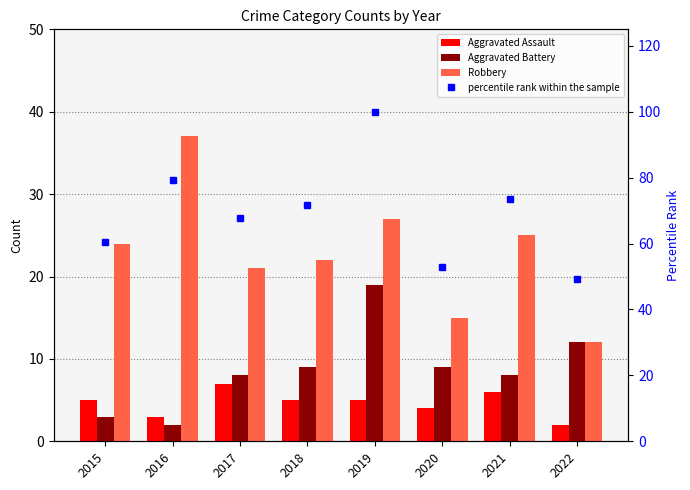

What is the lowest value of the percentile rank within the sample series?

49.1